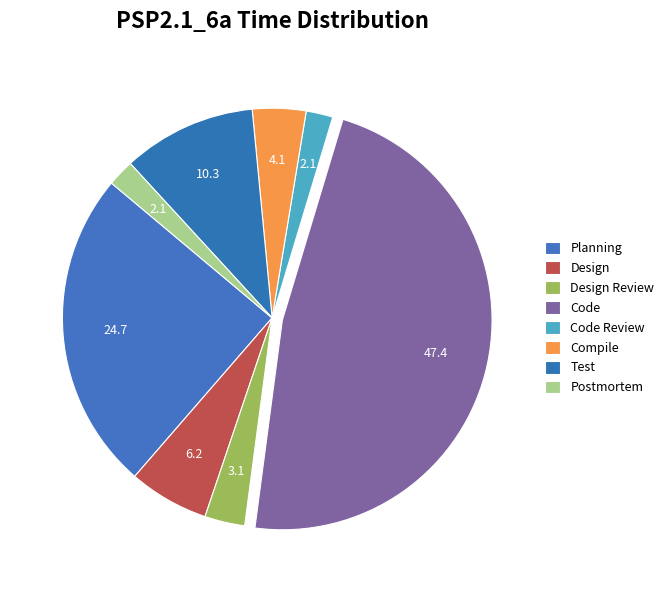

How many slices are in this pie chart?

8